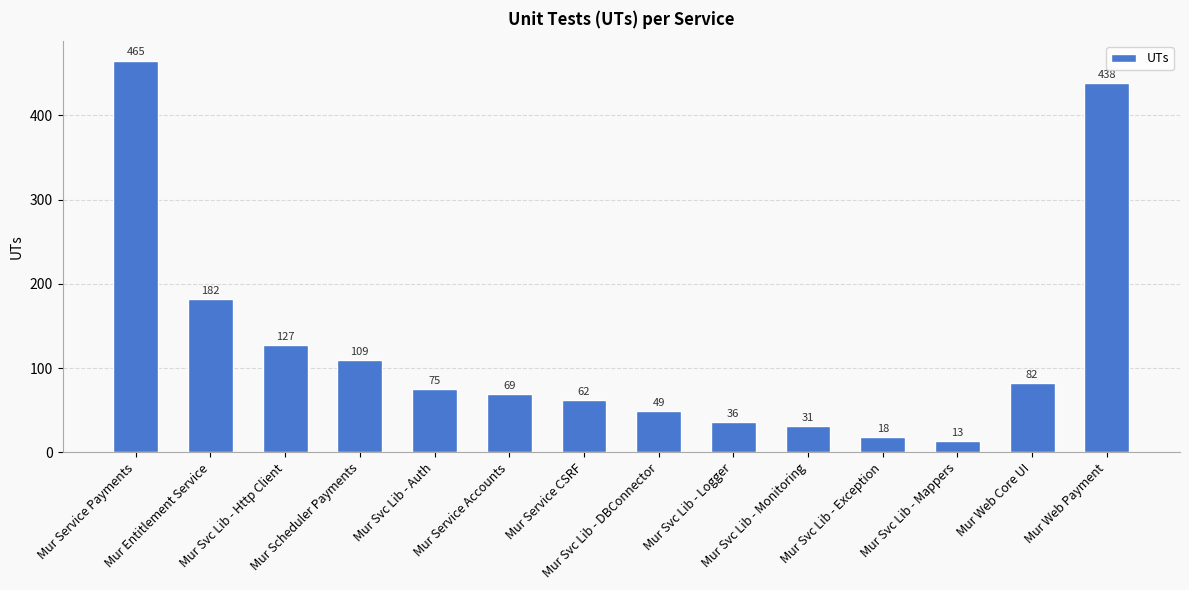

List the labels in order of value, smallest first.

Mur Svc Lib - Mappers, Mur Svc Lib - Exception, Mur Svc Lib - Monitoring, Mur Svc Lib - Logger, Mur Svc Lib - DBConnector, Mur Service CSRF, Mur Service Accounts, Mur Svc Lib - Auth, Mur Web Core UI, Mur Scheduler Payments, Mur Svc Lib - Http Client, Mur Entitlement Service, Mur Web Payment, Mur Service Payments